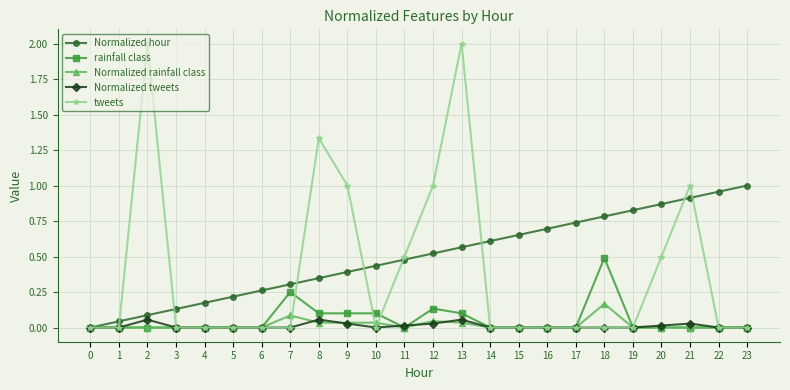

Does the chart have visible grid lines?

Yes